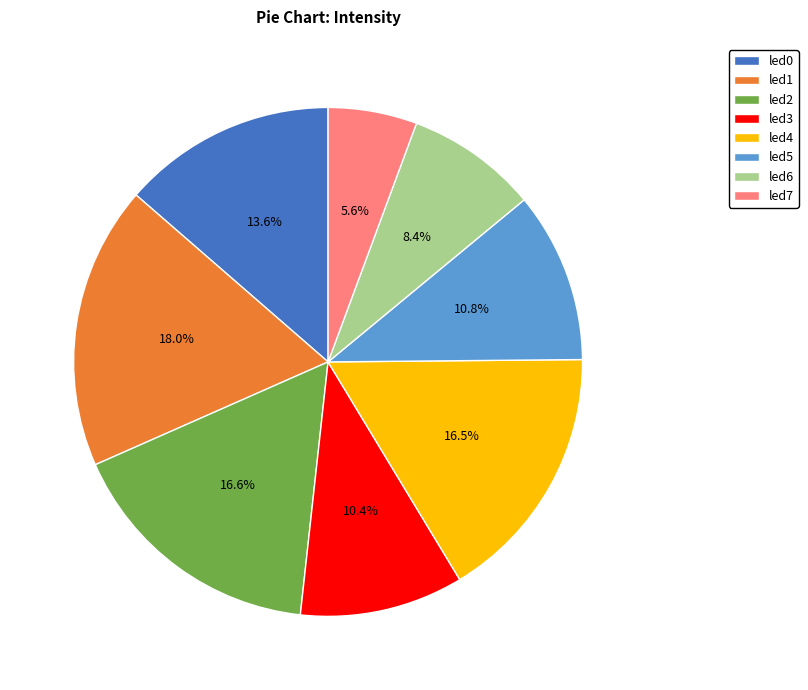

Is led1 the majority of the pie?

No